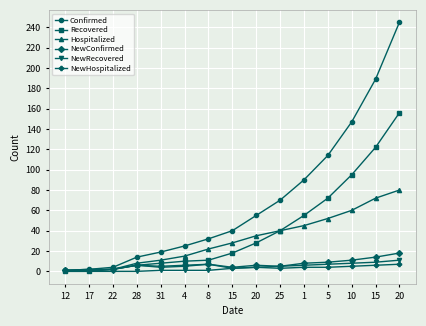

What is the difference between the maximum and minimum values in the Hospitalized series?

79